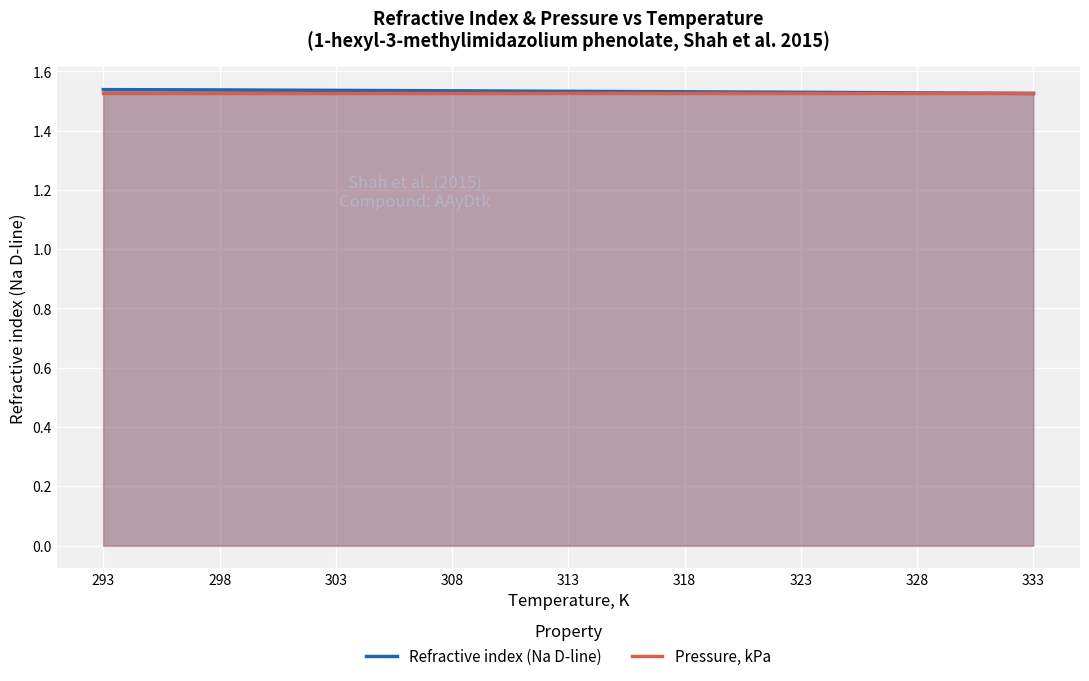

How many lines are shown in the chart?

2